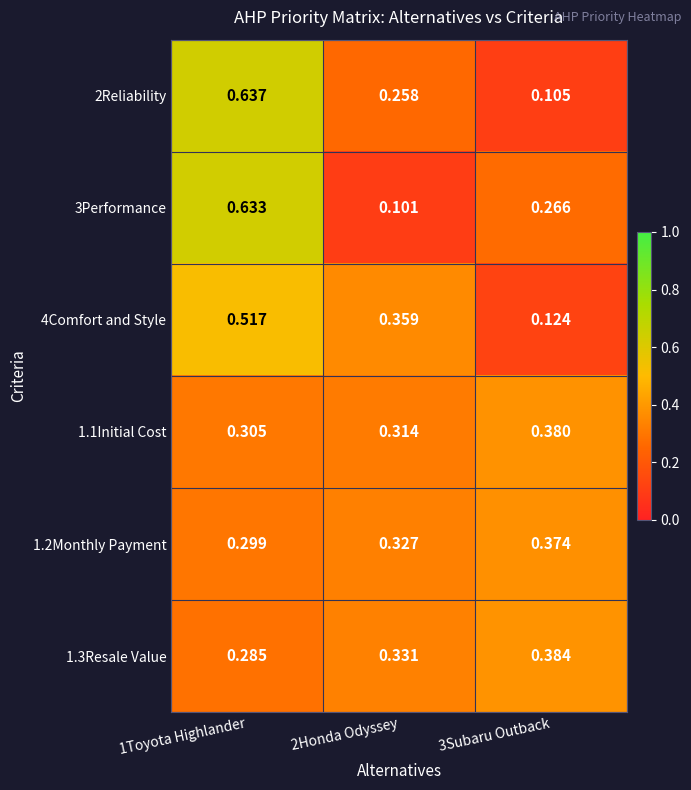

Is the value of 2Reliability at 2Honda Odyssey greater than the value of 1.3Resale Value at 2Honda Odyssey?

No